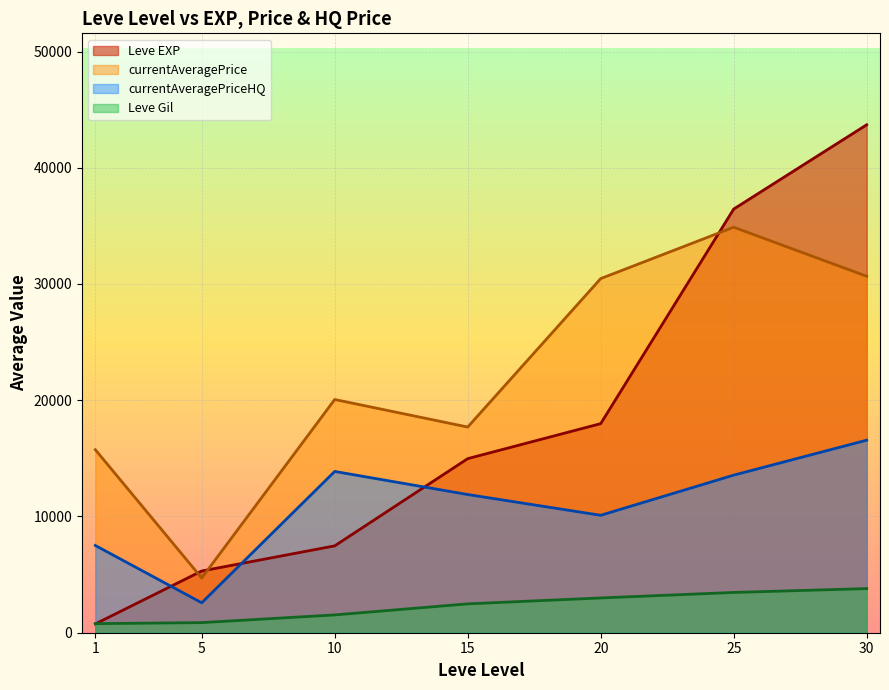

What are all the series names shown in the legend?

Leve EXP, currentAveragePrice, currentAveragePriceHQ, Leve Gil